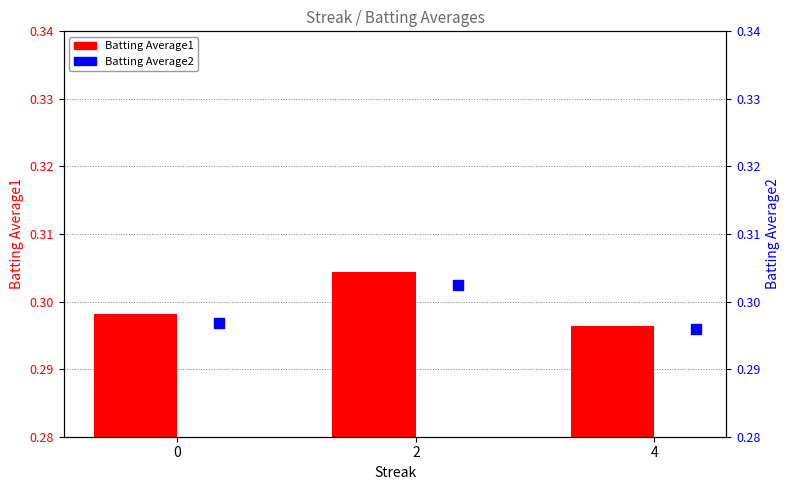

Which series has the widest spread of Y values?

Batting Average1